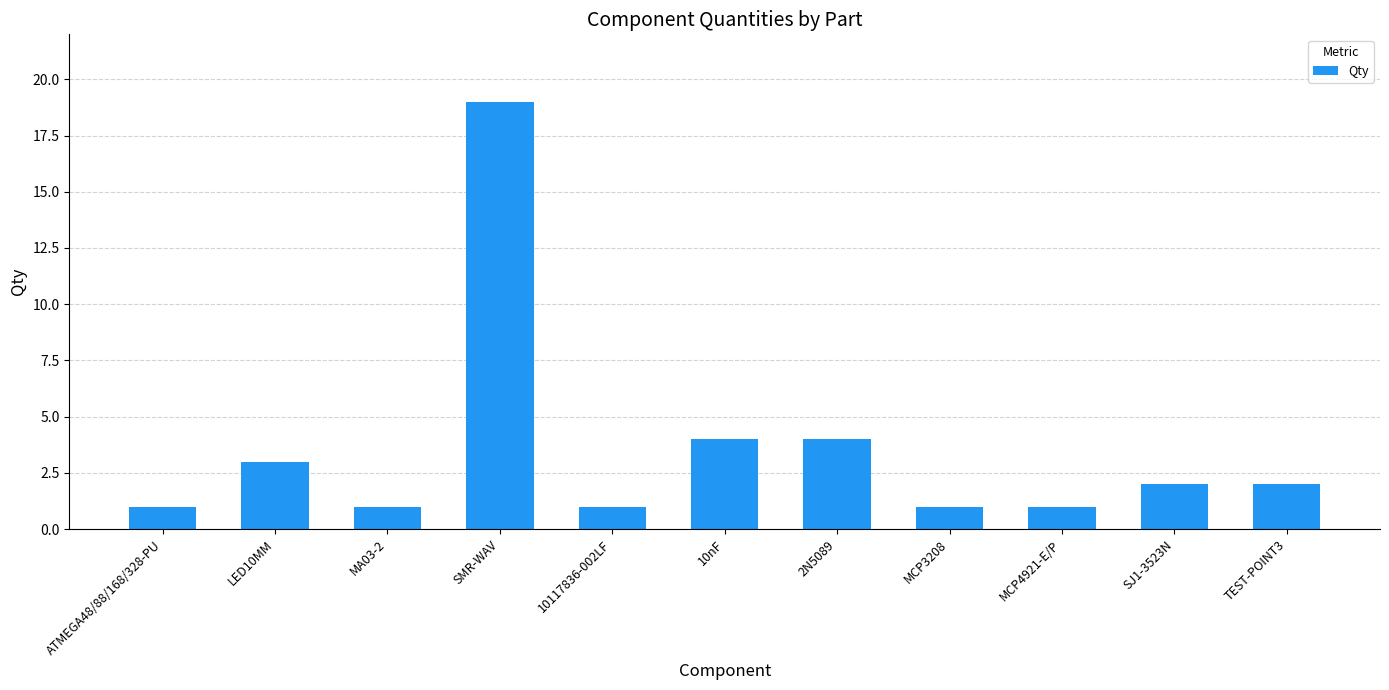

Reading left to right, what are all the values shown in this chart?

1	3	1	19	1	4	4	1	1	2	2